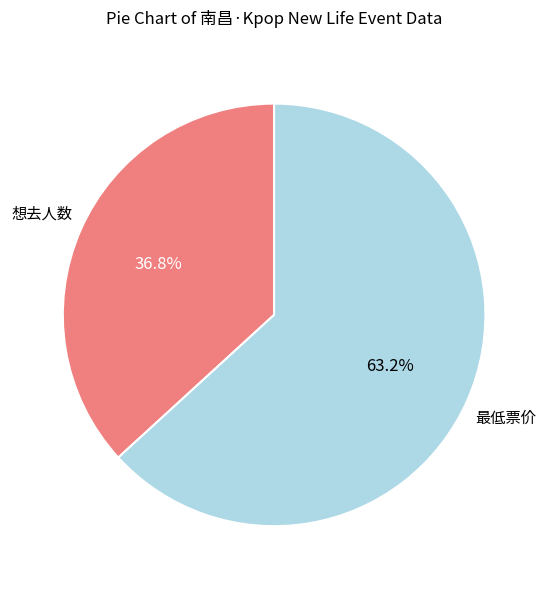

How many slices are in this pie chart?

2